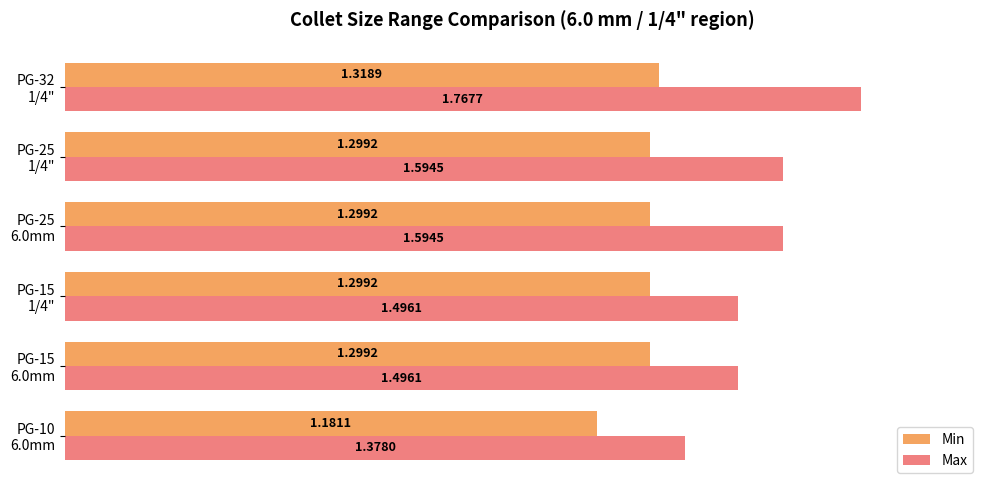

Which series has the largest total across all categories?

Max